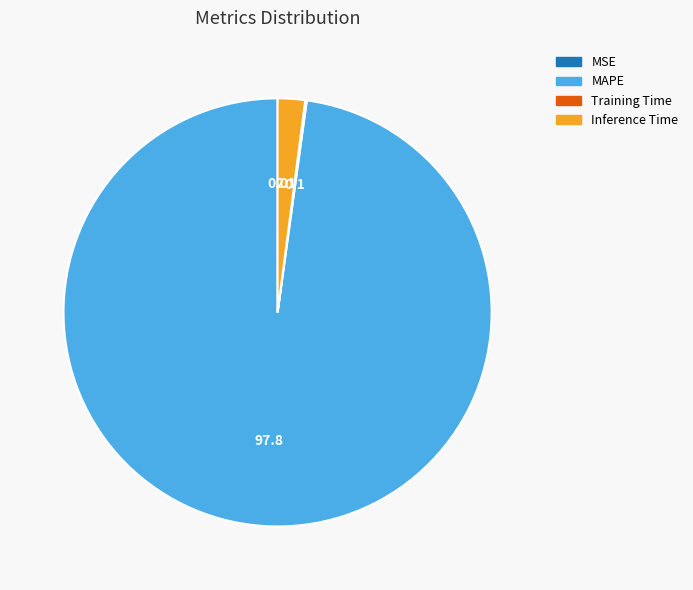

Which slice is the largest?

MAPE